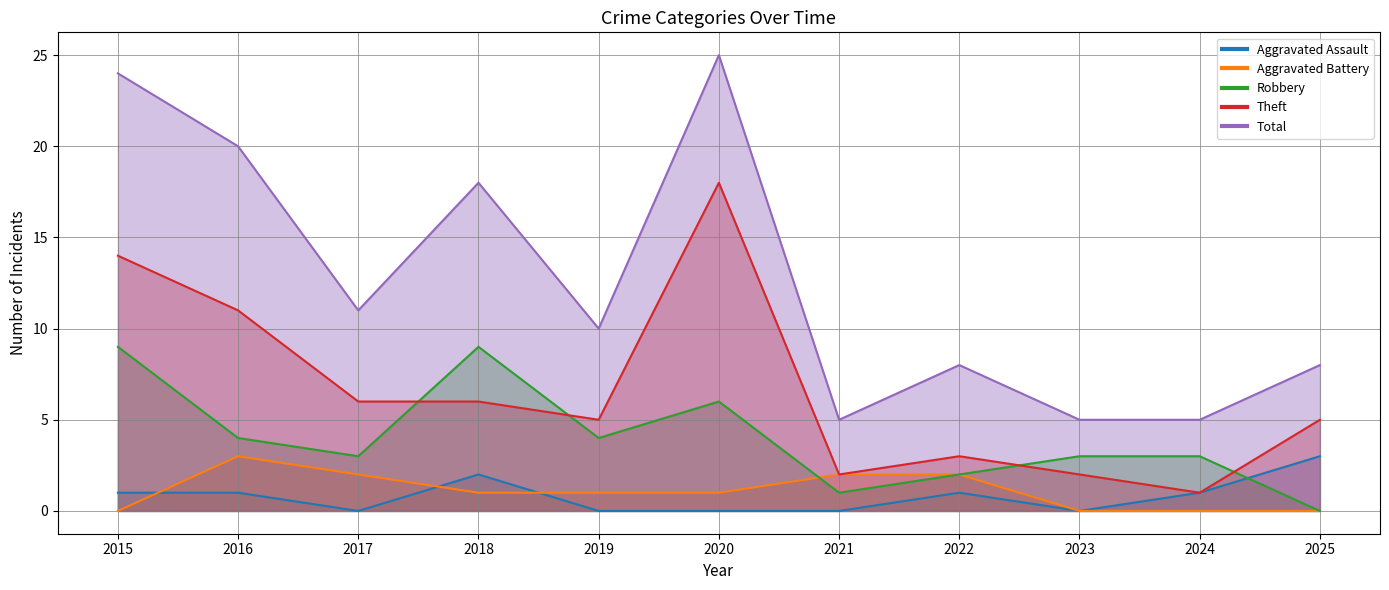

How many data points in Total are above 10?

5